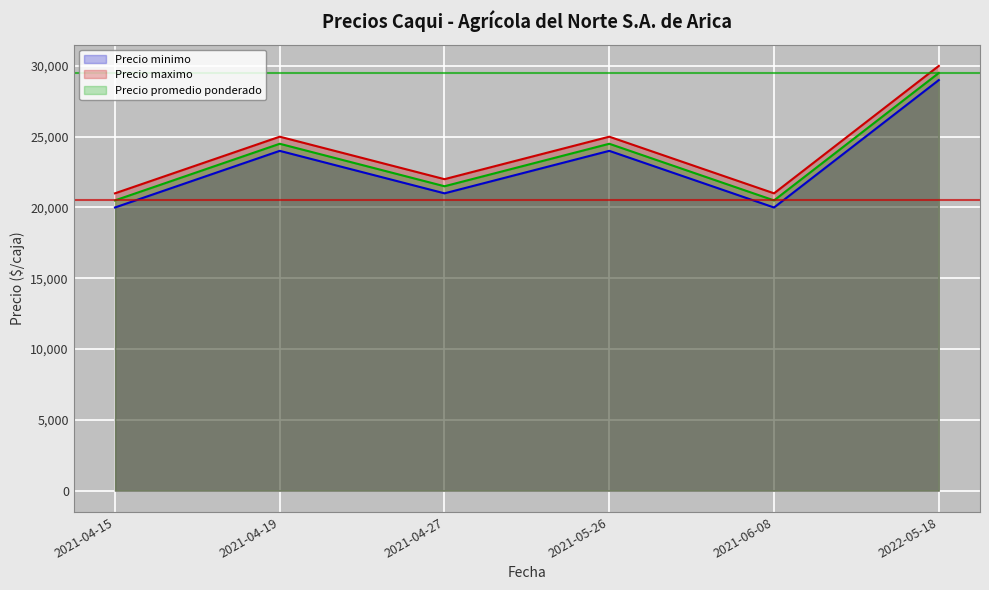

What is the label of the 2nd point from the left?

2021-04-19